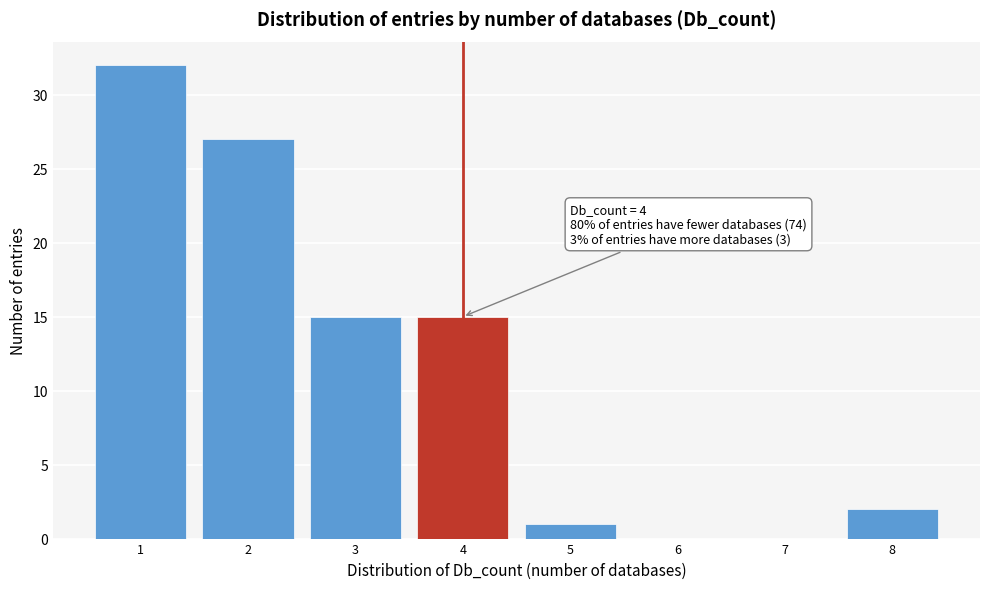

Which range on the x-axis has the tallest bar?

0.5 to 1.5